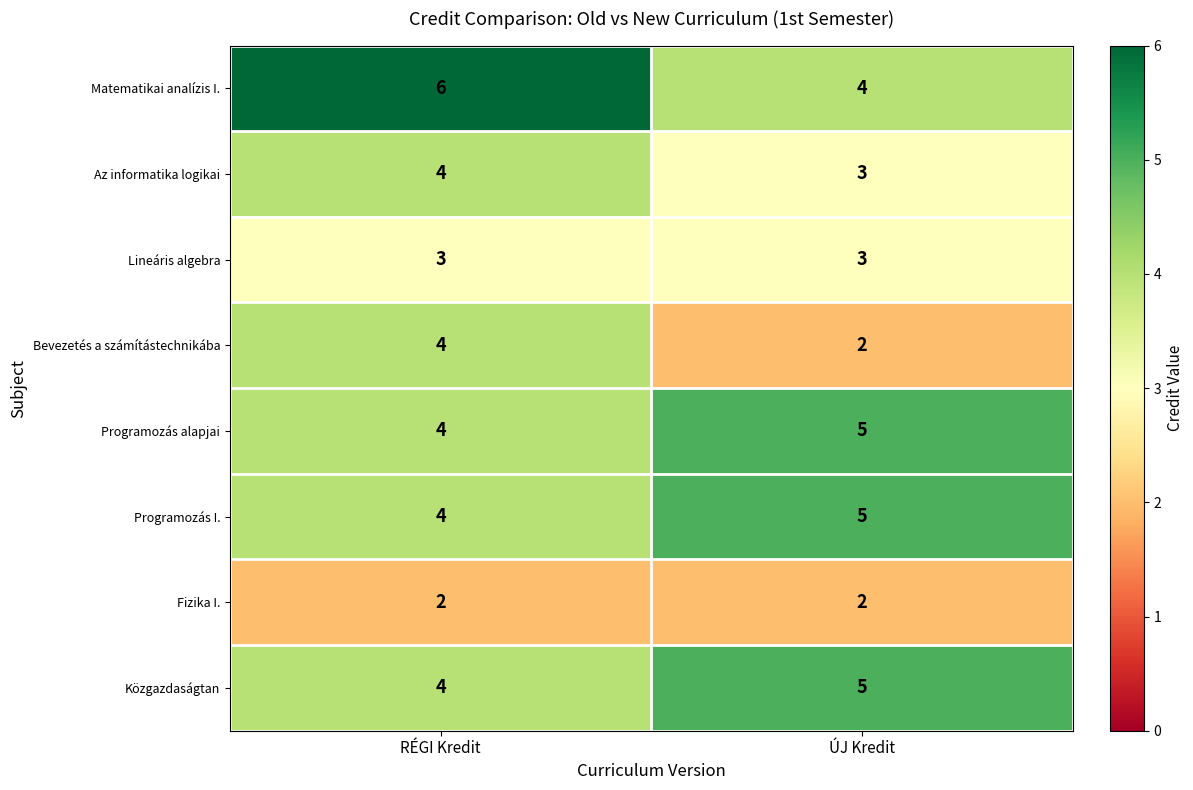

What is the average value of the Az informatika logikai series?

4